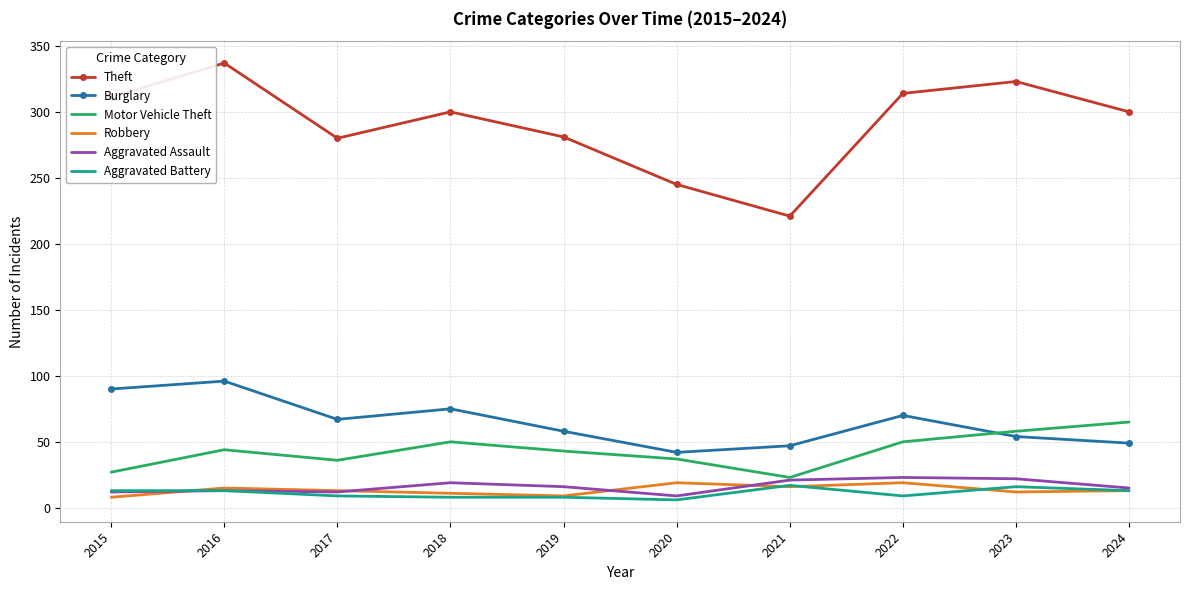

What is the sum of all Robbery values?

135